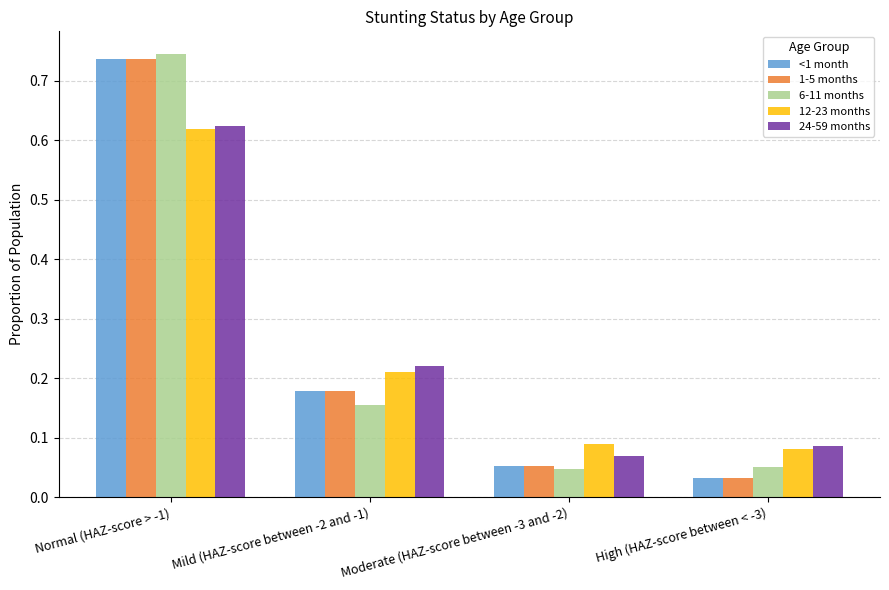

Which series changed the most between Normal (HAZ-score > -1) and Moderate (HAZ-score between -3 and -2)?

6-11 months